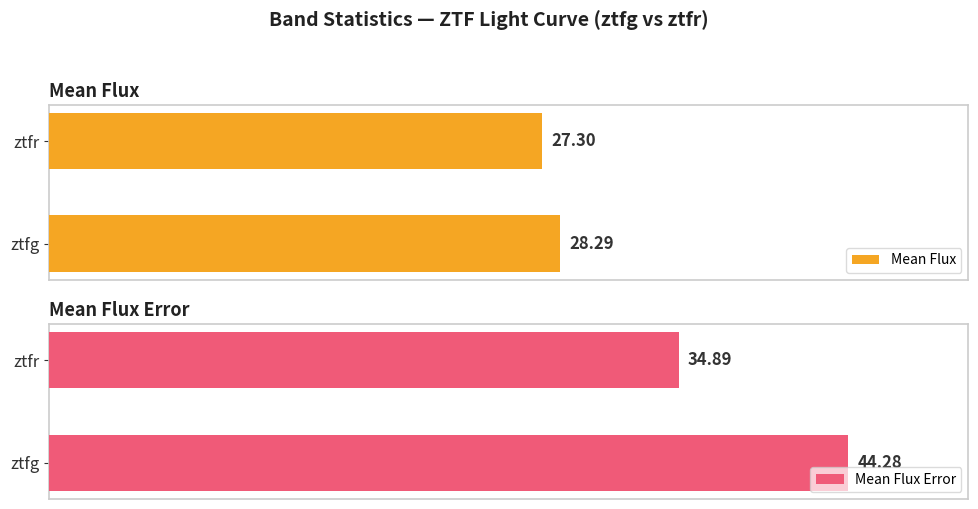

How many categories are shown in the chart?

2